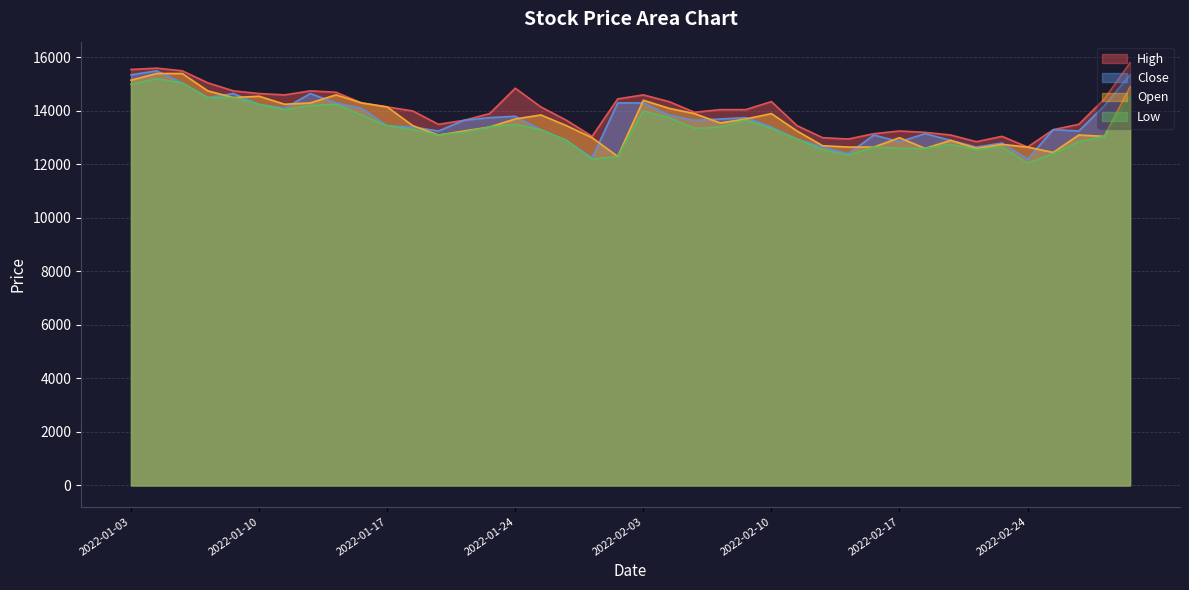

What is the spread (max minus min) of values at 2022-02-16?

500